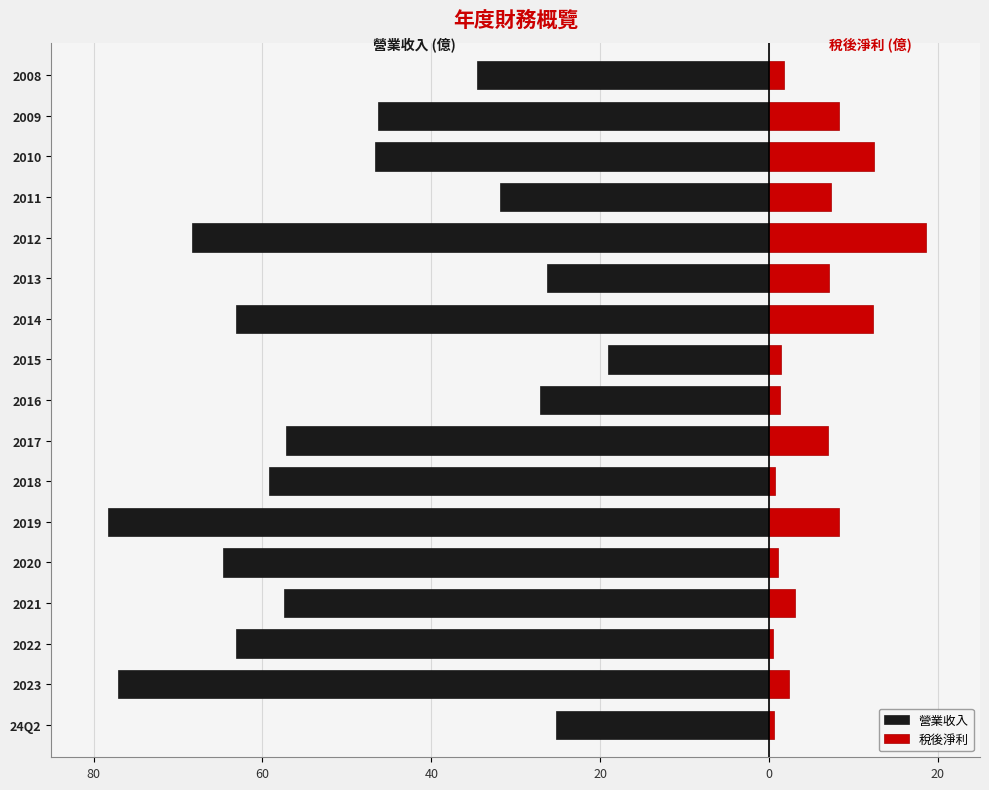

Between 2020 and 2013, which is larger?

2013